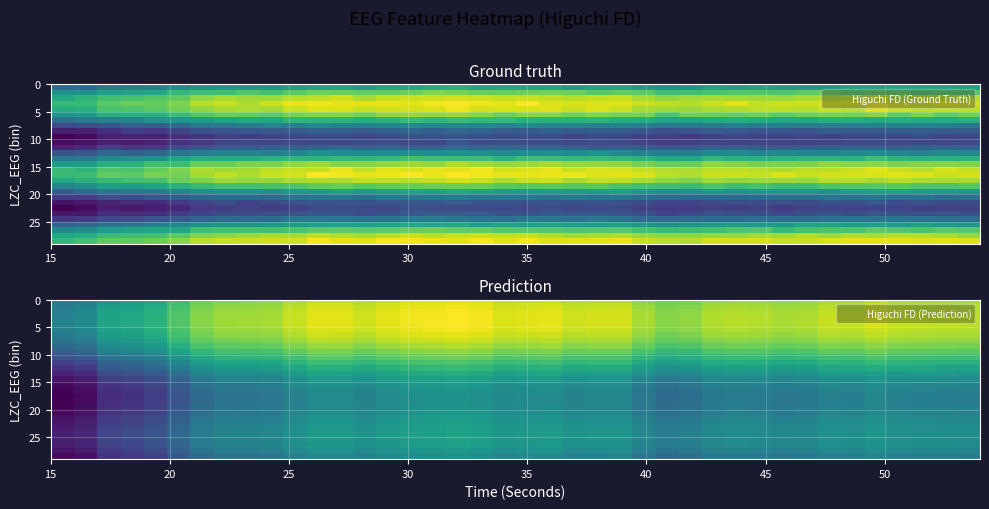

How many categories are shown in the chart?

40